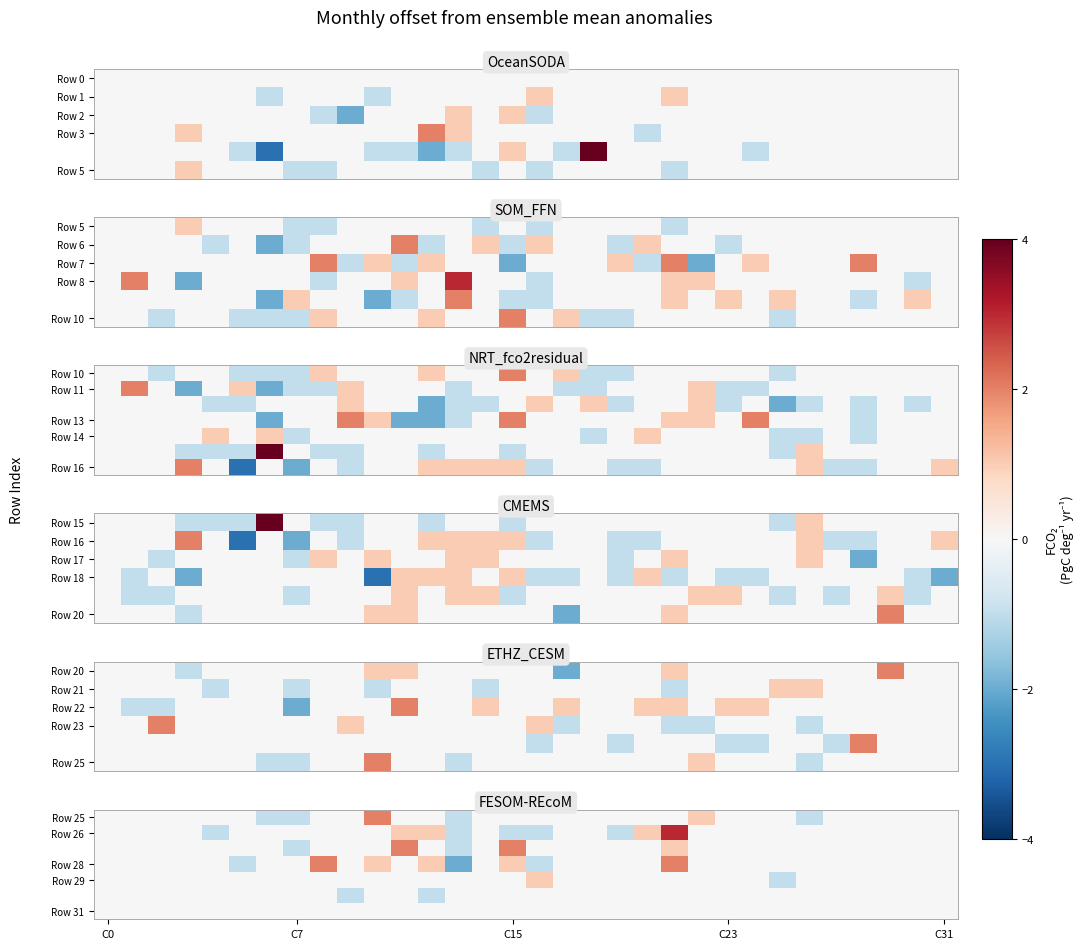

What is the spread (max minus min) of values at 9?

1